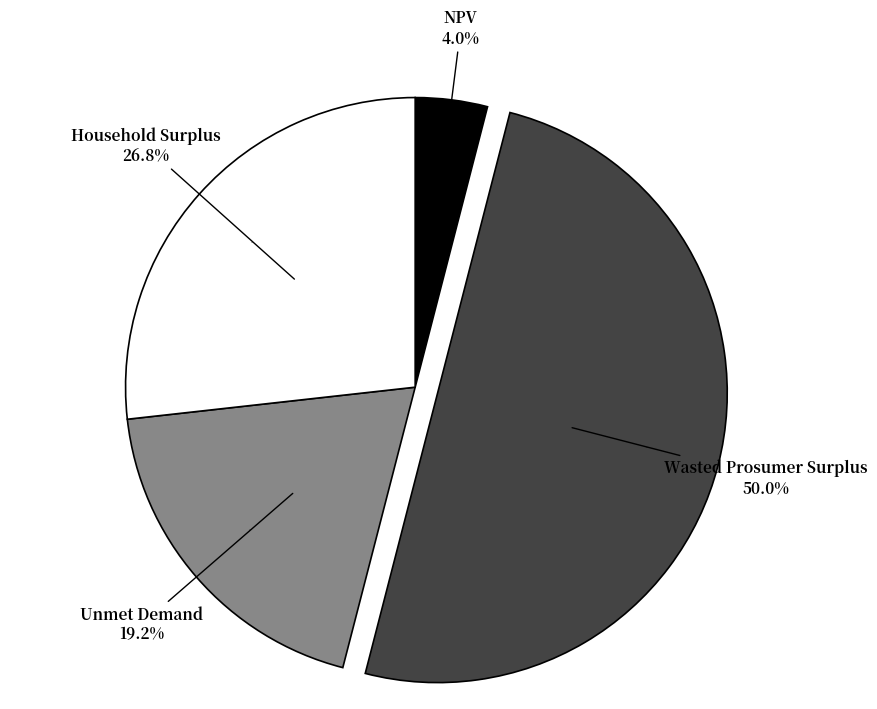

Count the number of slices in the pie.

4